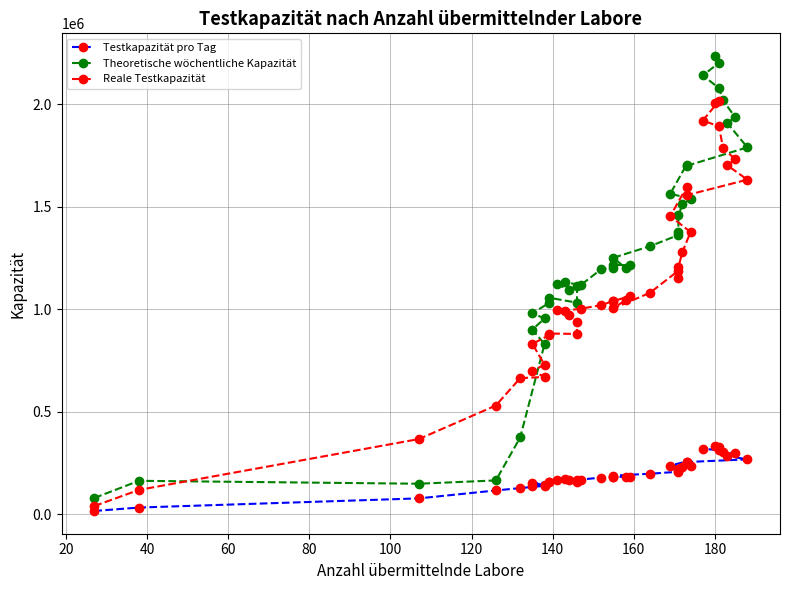

How many series are shown in this chart?

3